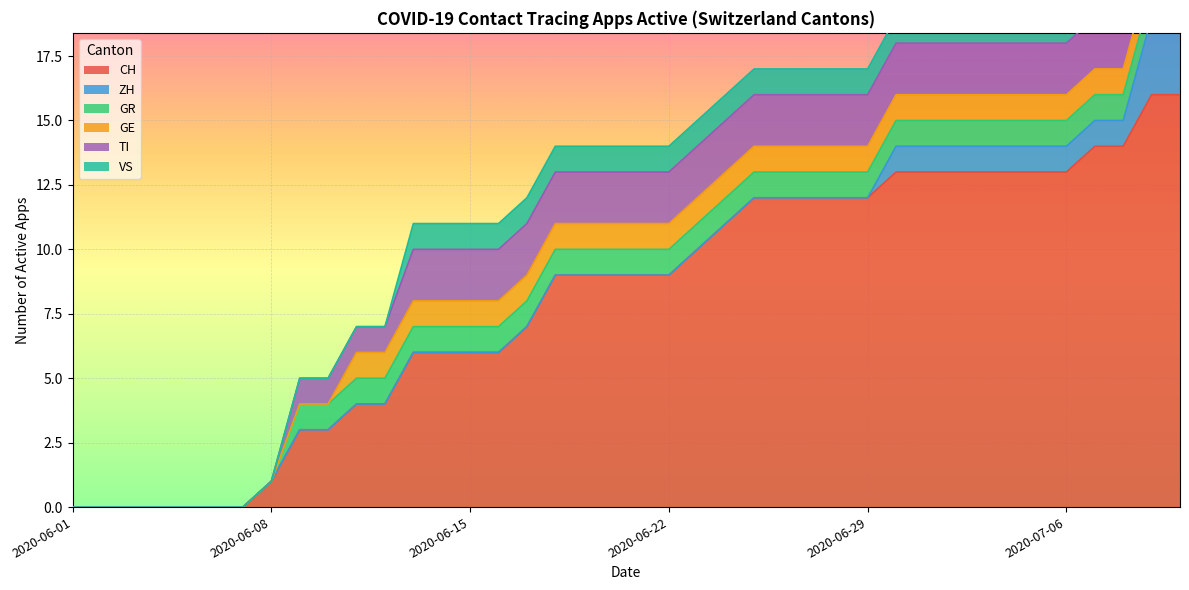

How many series are shown in this chart?

6